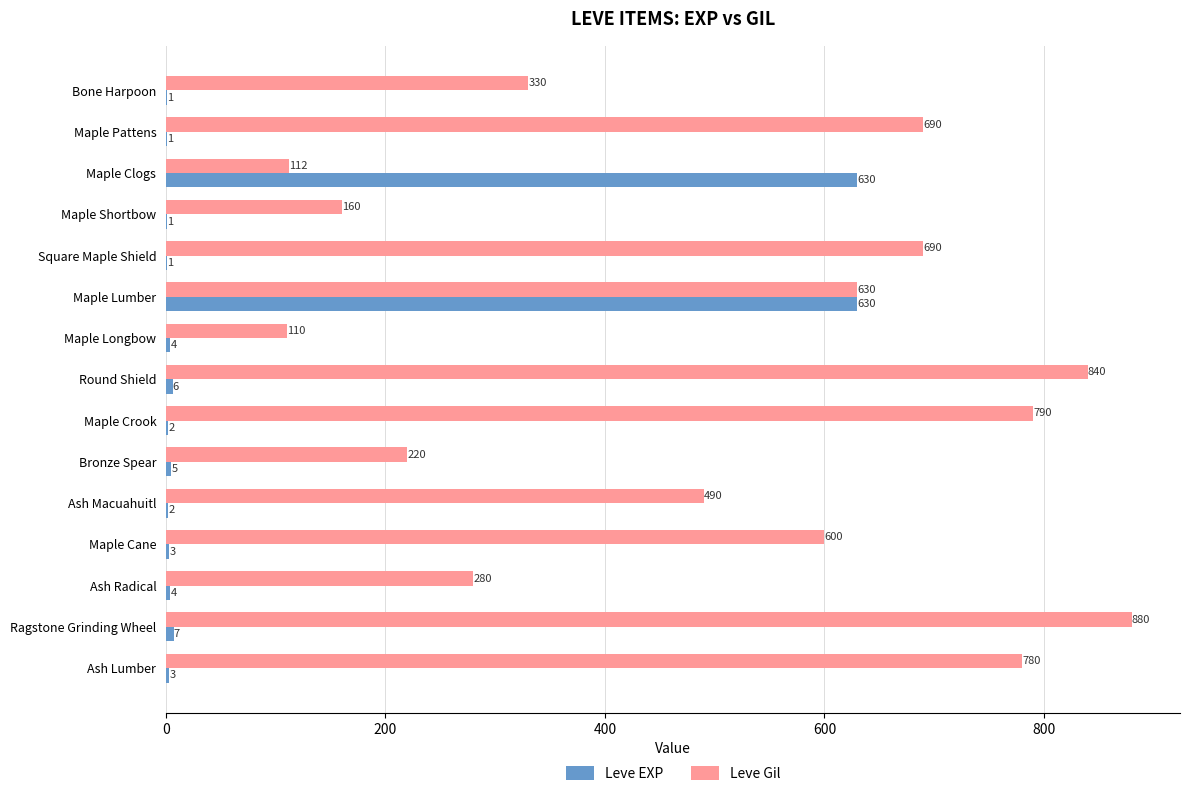

Which series has the largest total across all categories?

Leve Gil